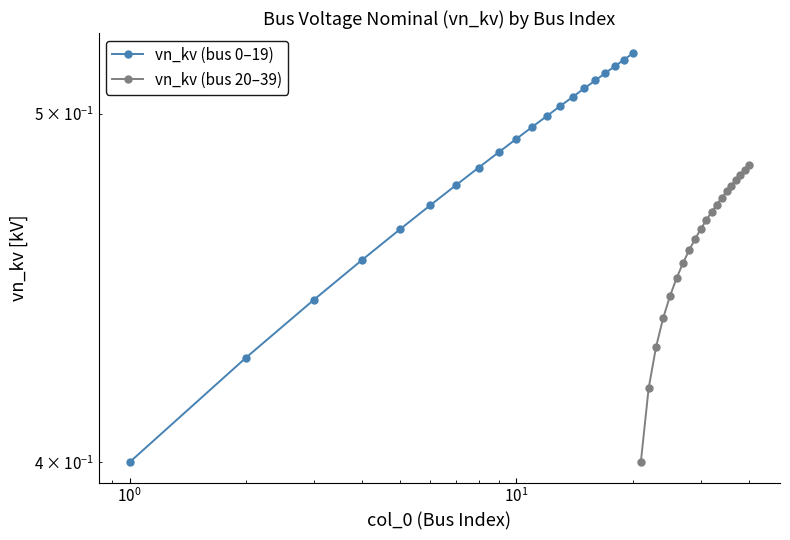

Count the vn_kv (bus 20–39) values in the range 0 to 1.

20